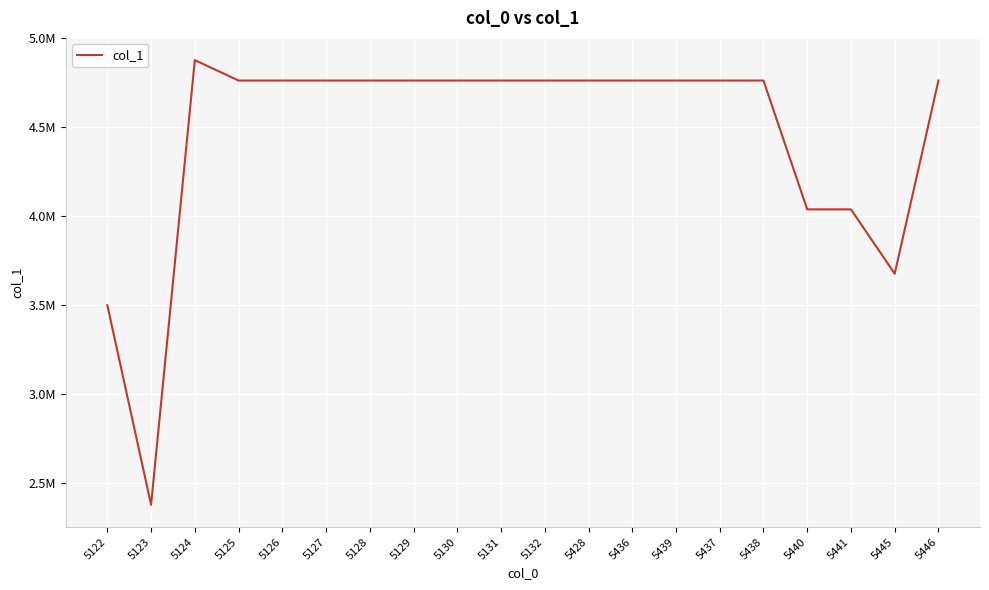

What is the label of the 18th point from the left?

5441